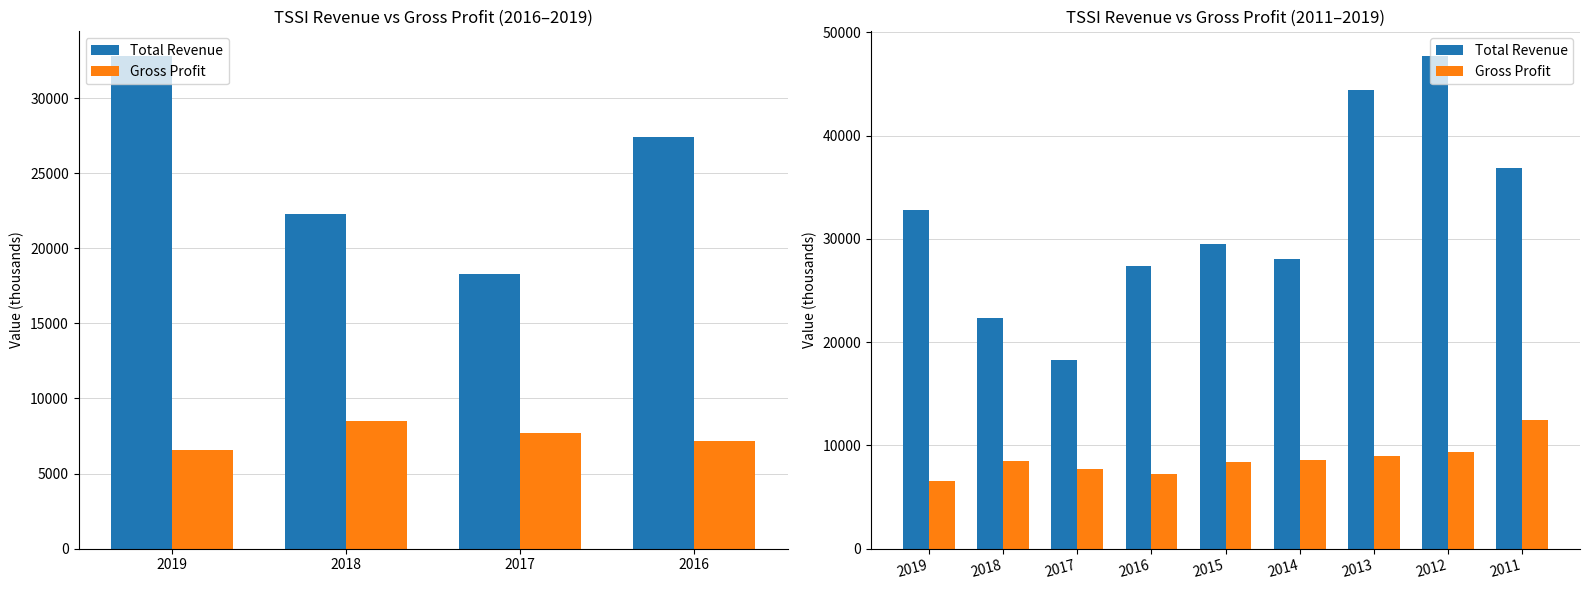

Rank the series by their maximum value, from lowest to highest.

Gross Profit, Total Revenue